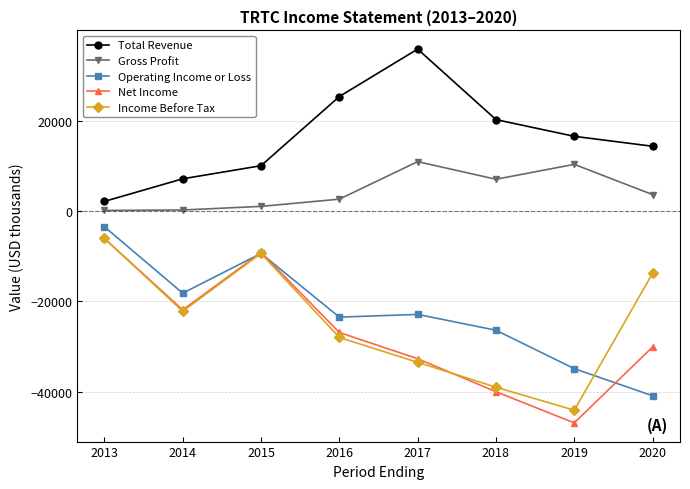

Does the chart display data point markers on the line(s)?

Yes